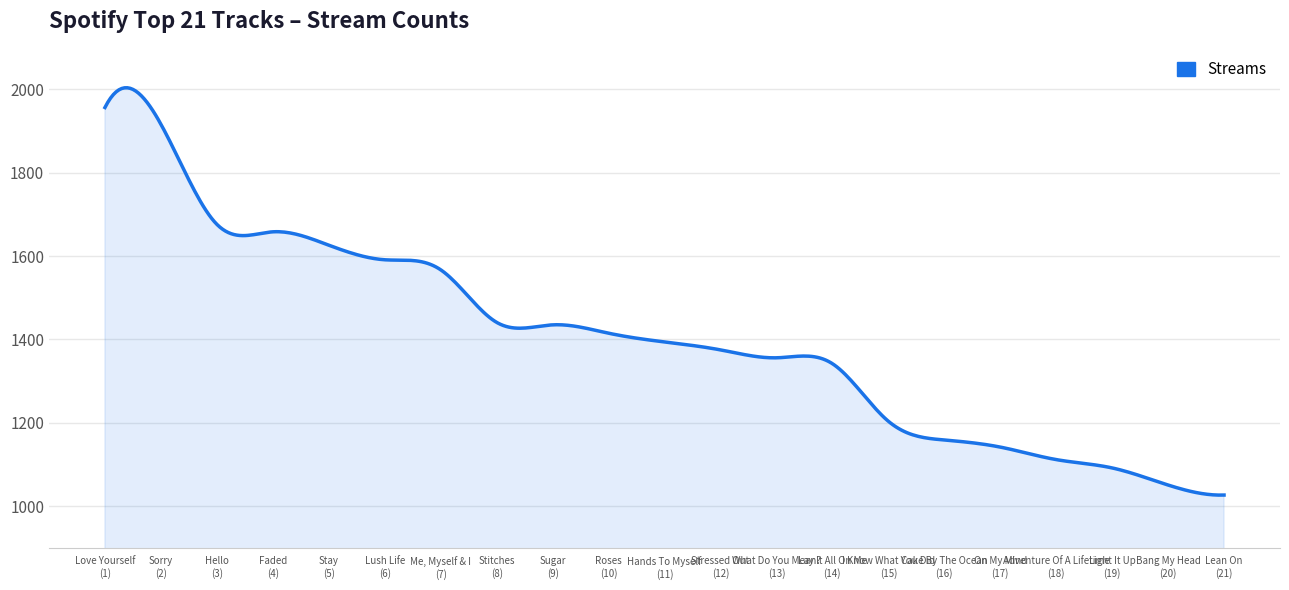

What is the greatest value displayed?

2003.3